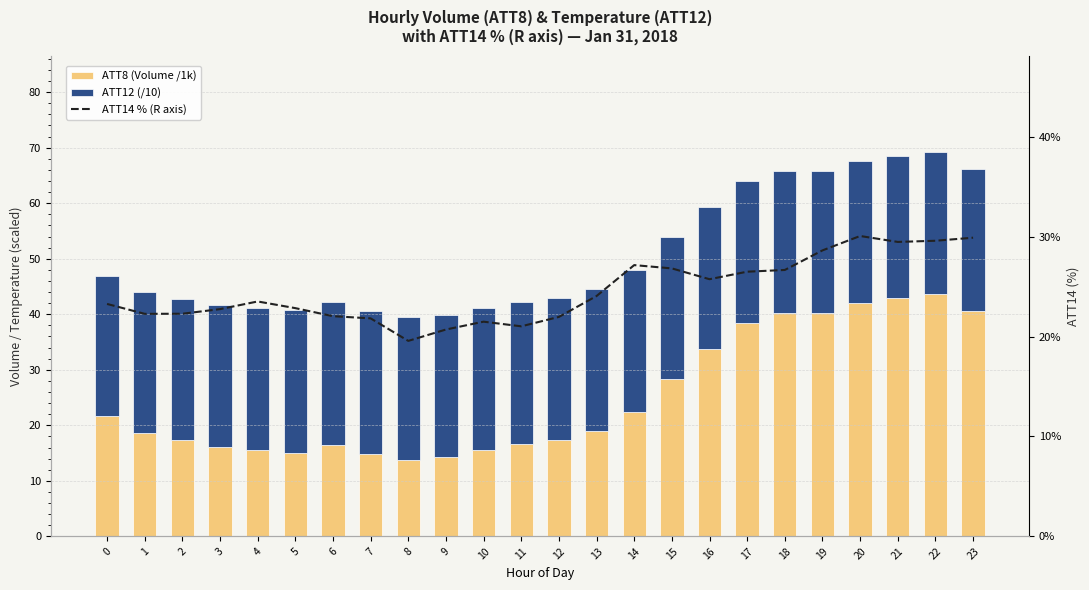

The ATT12 (/10) series shows 25.6 at 21. True or false?

True